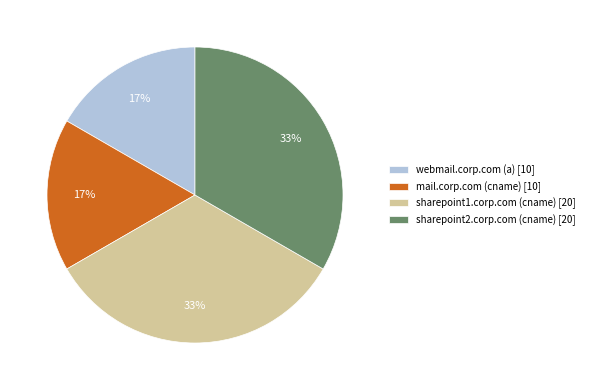

Count the number of slices in the pie.

4